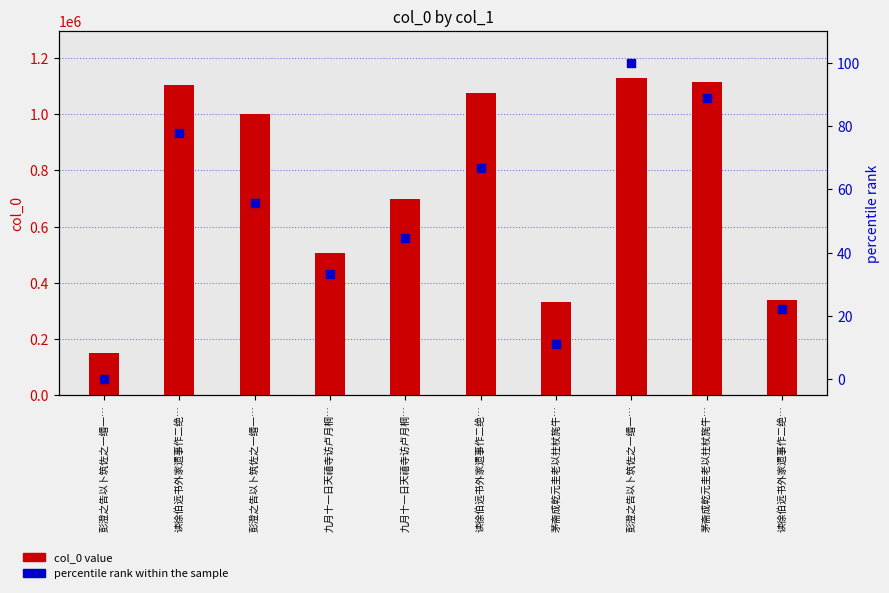

Is the value of percentile rank within the sample at 彭澄之告以卜筑佐之一缗一… greater than the value of col_0 value at 九月十一日天禧寺访卢月桐…?

No